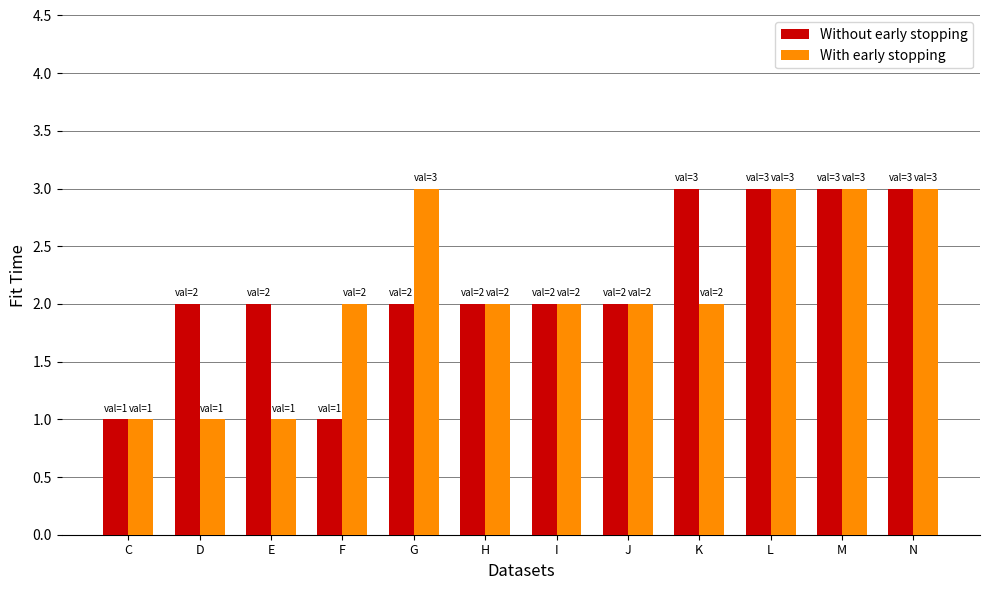

Reading left to right, extract all data points from this chart.

Without early stopping: 1	2	2	1	2	2	2	2	3	3	3	3
With early stopping: 1	1	1	2	3	2	2	2	2	3	3	3